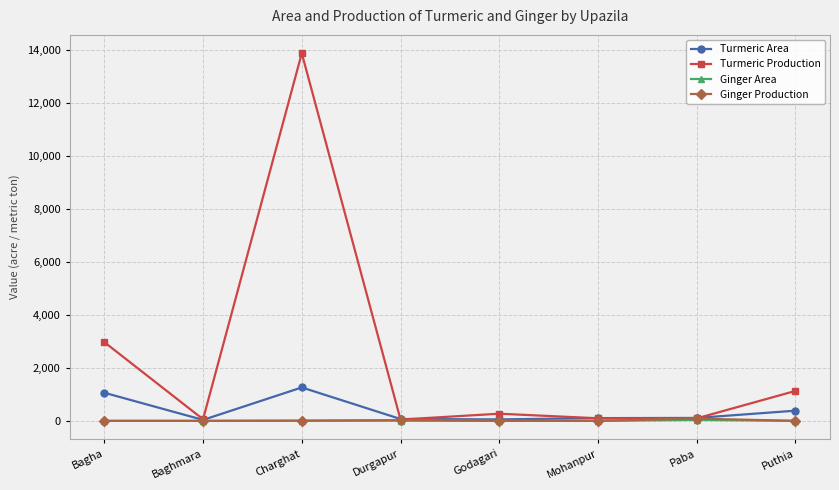

Which series has the largest total across all categories?

Turmeric Production